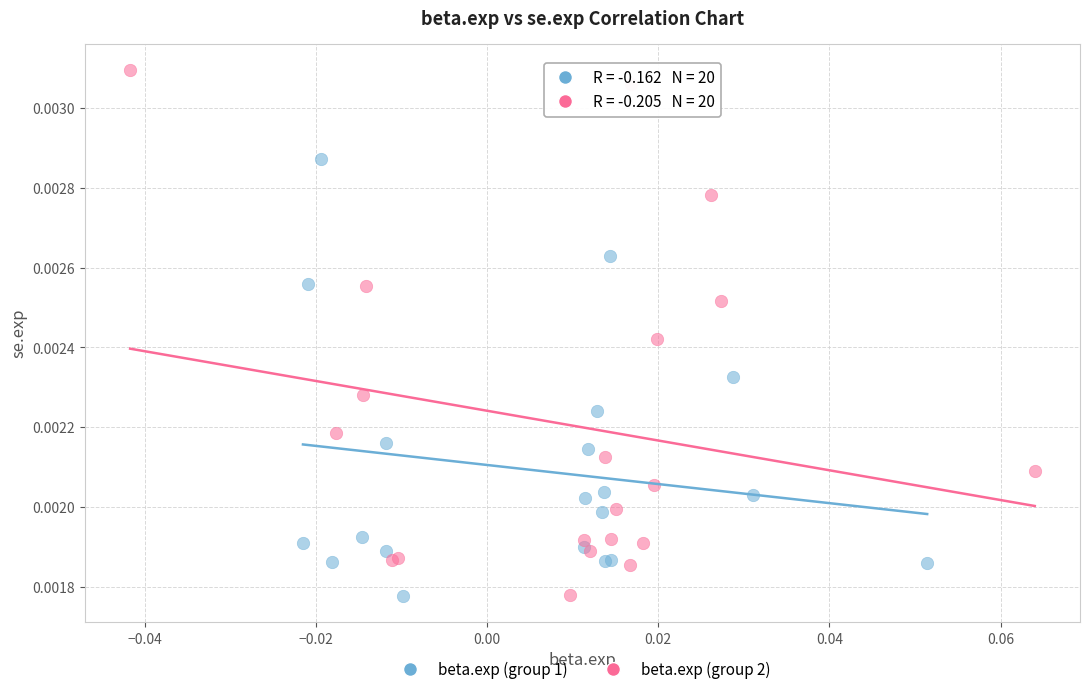

Which series reaches the maximum Y coordinate?

beta.exp (group 2)